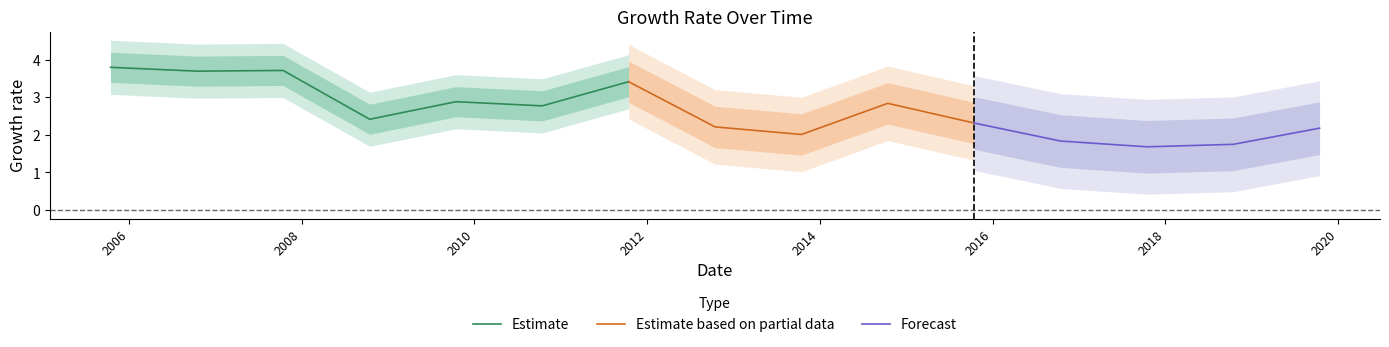

What is the ratio of the value at 2016-10-15 to the value at 2014-10-15?

0.6